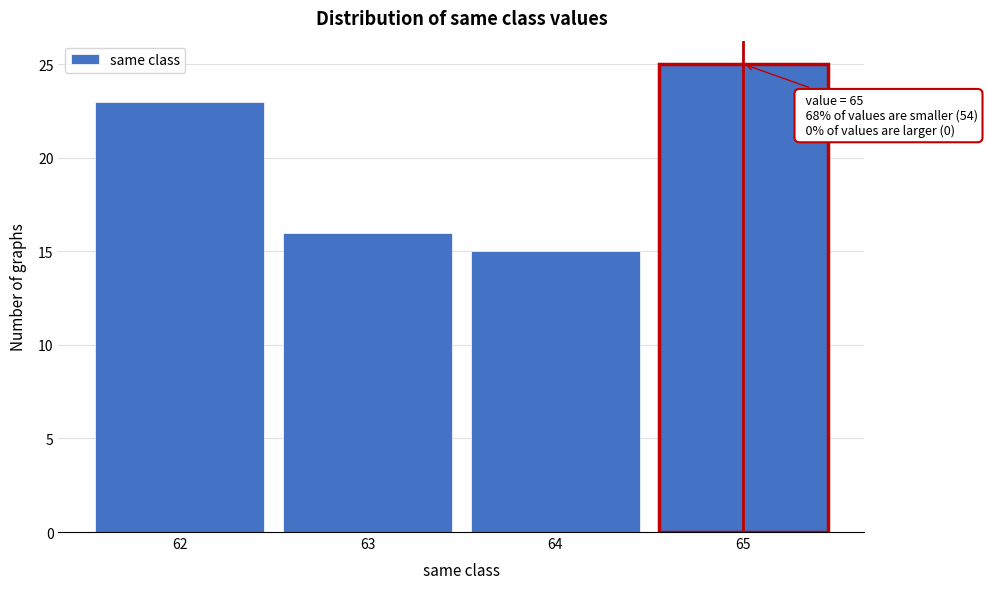

Which range on the x-axis has the tallest bar?

64.5 to 65.5